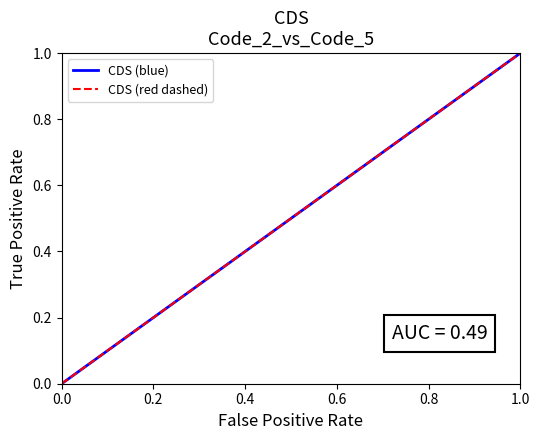

Rank the series by their maximum value, from highest to lowest.

CDS (blue), CDS (red dashed)